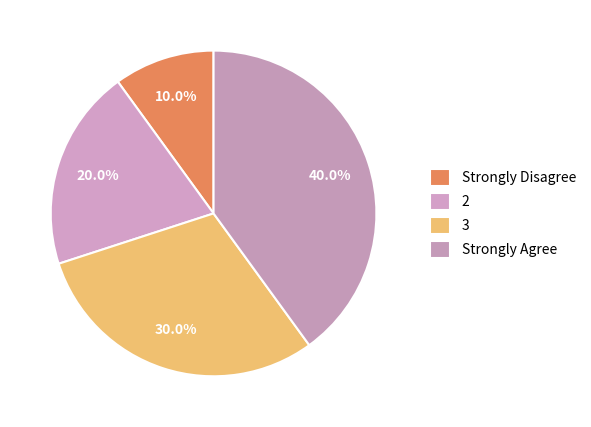

Does any single category account for the majority?

No